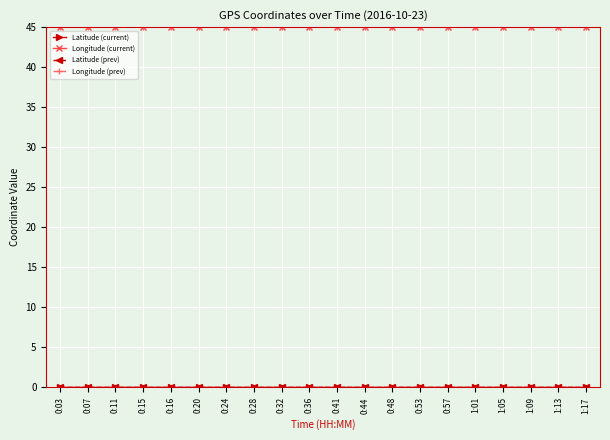

What is the label of the 2nd point from the right?

1:13